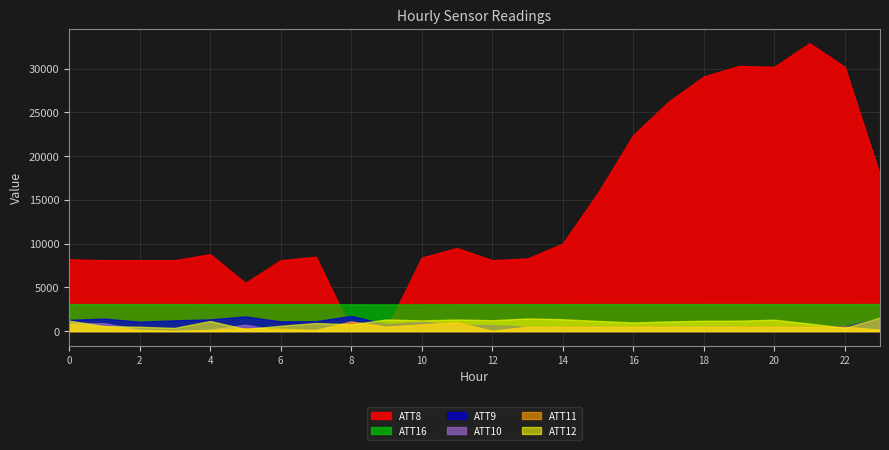

What is the approximate value of ATT8 at 9?

200.0